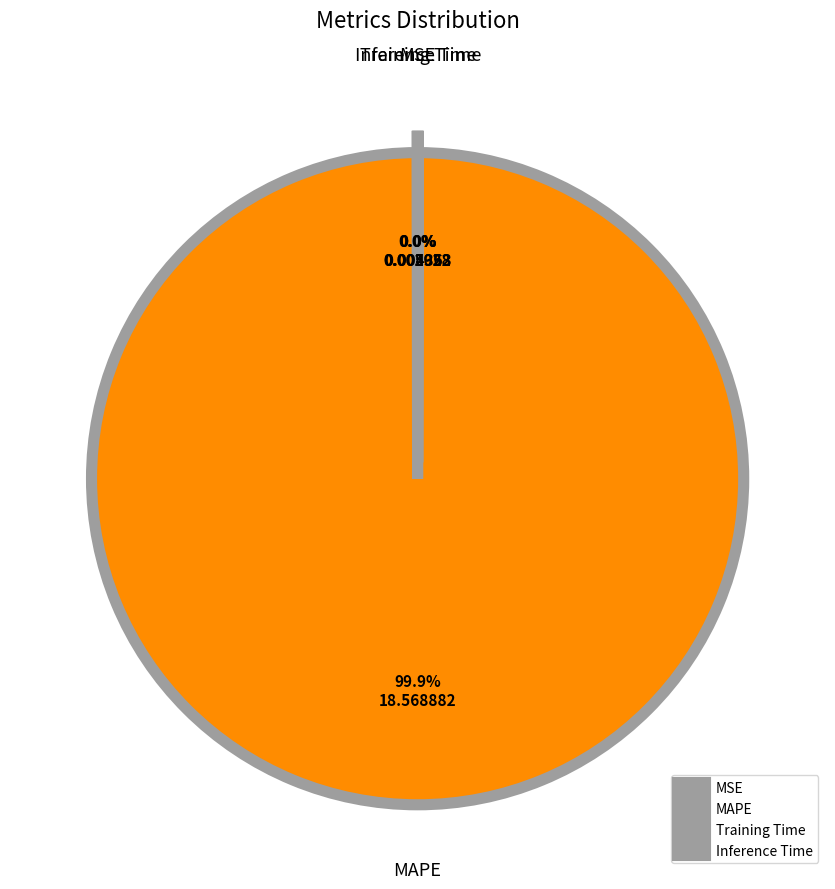

What is the largest slice in the pie chart?

MAPE